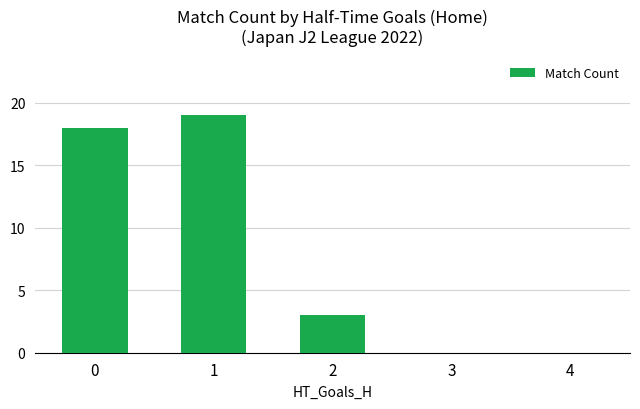

What is the sum of all values?

40